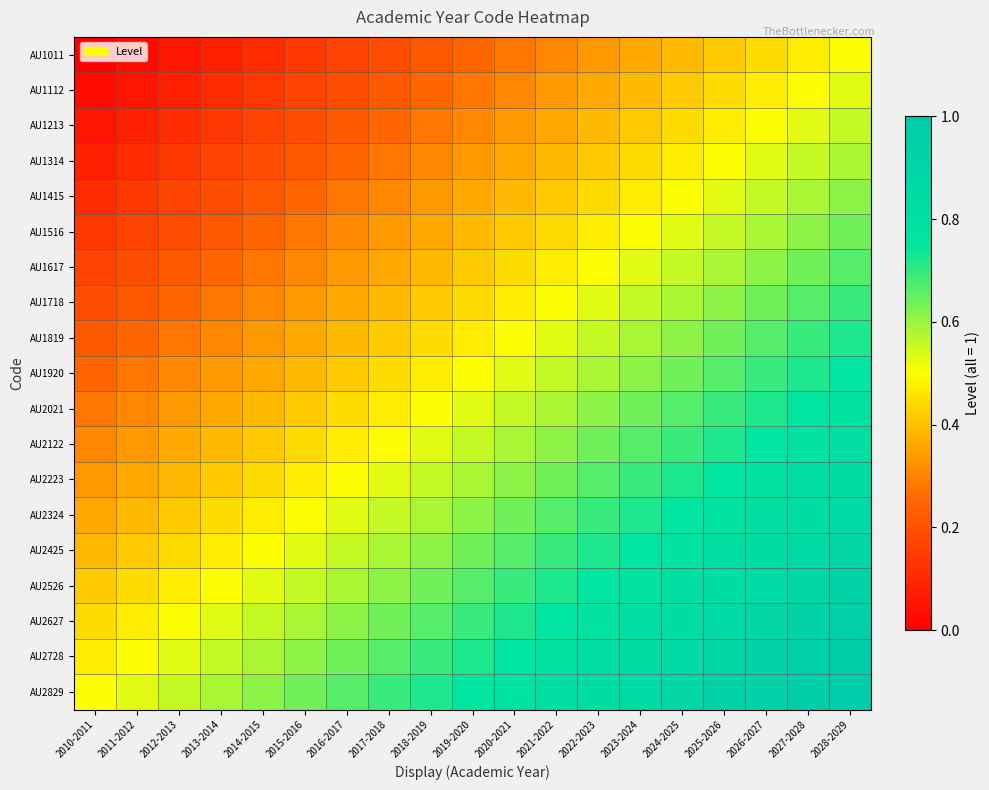

Reading left to right, what are all the values shown in this chart?

AU1011: 2010-2011=0.0	2011-2012=0.0	2012-2013=0.1	2013-2014=0.1	2014-2015=0.1	2015-2016=0.1	2016-2017=0.2	2017-2018=0.2	2018-2019=0.2	2019-2020=0.2	2020-2021=0.3	2021-2022=0.3	2022-2023=0.3	2023-2024=0.4	2024-2025=0.4	2025-2026=0.4	2026-2027=0.4	2027-2028=0.5	2028-2029=0.5
AU1112: 2010-2011=0.0	2011-2012=0.1	2012-2013=0.1	2013-2014=0.1	2014-2015=0.1	2015-2016=0.2	2016-2017=0.2	2017-2018=0.2	2018-2019=0.2	2019-2020=0.3	2020-2021=0.3	2021-2022=0.3	2022-2023=0.4	2023-2024=0.4	2024-2025=0.4	2025-2026=0.4	2026-2027=0.5	2027-2028=0.5	2028-2029=0.5
AU1213: 2010-2011=0.1	2011-2012=0.1	2012-2013=0.1	2013-2014=0.1	2014-2015=0.2	2015-2016=0.2	2016-2017=0.2	2017-2018=0.2	2018-2019=0.3	2019-2020=0.3	2020-2021=0.3	2021-2022=0.4	2022-2023=0.4	2023-2024=0.4	2024-2025=0.4	2025-2026=0.5	2026-2027=0.5	2027-2028=0.5	2028-2029=0.6
AU1314: 2010-2011=0.1	2011-2012=0.1	2012-2013=0.1	2013-2014=0.2	2014-2015=0.2	2015-2016=0.2	2016-2017=0.2	2017-2018=0.3	2018-2019=0.3	2019-2020=0.3	2020-2021=0.4	2021-2022=0.4	2022-2023=0.4	2023-2024=0.4	2024-2025=0.5	2025-2026=0.5	2026-2027=0.5	2027-2028=0.6	2028-2029=0.6
AU1415: 2010-2011=0.1	2011-2012=0.1	2012-2013=0.2	2013-2014=0.2	2014-2015=0.2	2015-2016=0.2	2016-2017=0.3	2017-2018=0.3	2018-2019=0.3	2019-2020=0.4	2020-2021=0.4	2021-2022=0.4	2022-2023=0.4	2023-2024=0.5	2024-2025=0.5	2025-2026=0.5	2026-2027=0.6	2027-2028=0.6	2028-2029=0.6
AU1516: 2010-2011=0.1	2011-2012=0.2	2012-2013=0.2	2013-2014=0.2	2014-2015=0.2	2015-2016=0.3	2016-2017=0.3	2017-2018=0.3	2018-2019=0.4	2019-2020=0.4	2020-2021=0.4	2021-2022=0.4	2022-2023=0.5	2023-2024=0.5	2024-2025=0.5	2025-2026=0.6	2026-2027=0.6	2027-2028=0.6	2028-2029=0.6
AU1617: 2010-2011=0.2	2011-2012=0.2	2012-2013=0.2	2013-2014=0.2	2014-2015=0.3	2015-2016=0.3	2016-2017=0.3	2017-2018=0.4	2018-2019=0.4	2019-2020=0.4	2020-2021=0.4	2021-2022=0.5	2022-2023=0.5	2023-2024=0.5	2024-2025=0.6	2025-2026=0.6	2026-2027=0.6	2027-2028=0.6	2028-2029=0.7
AU1718: 2010-2011=0.2	2011-2012=0.2	2012-2013=0.2	2013-2014=0.3	2014-2015=0.3	2015-2016=0.3	2016-2017=0.4	2017-2018=0.4	2018-2019=0.4	2019-2020=0.4	2020-2021=0.5	2021-2022=0.5	2022-2023=0.5	2023-2024=0.6	2024-2025=0.6	2025-2026=0.6	2026-2027=0.6	2027-2028=0.7	2028-2029=0.7
AU1819: 2010-2011=0.2	2011-2012=0.2	2012-2013=0.3	2013-2014=0.3	2014-2015=0.3	2015-2016=0.4	2016-2017=0.4	2017-2018=0.4	2018-2019=0.4	2019-2020=0.5	2020-2021=0.5	2021-2022=0.5	2022-2023=0.6	2023-2024=0.6	2024-2025=0.6	2025-2026=0.6	2026-2027=0.7	2027-2028=0.7	2028-2029=0.7
AU1920: 2010-2011=0.2	2011-2012=0.3	2012-2013=0.3	2013-2014=0.3	2014-2015=0.4	2015-2016=0.4	2016-2017=0.4	2017-2018=0.4	2018-2019=0.5	2019-2020=0.5	2020-2021=0.5	2021-2022=0.6	2022-2023=0.6	2023-2024=0.6	2024-2025=0.6	2025-2026=0.7	2026-2027=0.7	2027-2028=0.7	2028-2029=0.8
AU2021: 2010-2011=0.3	2011-2012=0.3	2012-2013=0.3	2013-2014=0.4	2014-2015=0.4	2015-2016=0.4	2016-2017=0.4	2017-2018=0.5	2018-2019=0.5	2019-2020=0.5	2020-2021=0.6	2021-2022=0.6	2022-2023=0.6	2023-2024=0.6	2024-2025=0.7	2025-2026=0.7	2026-2027=0.7	2027-2028=0.8	2028-2029=0.8
AU2122: 2010-2011=0.3	2011-2012=0.3	2012-2013=0.4	2013-2014=0.4	2014-2015=0.4	2015-2016=0.4	2016-2017=0.5	2017-2018=0.5	2018-2019=0.5	2019-2020=0.6	2020-2021=0.6	2021-2022=0.6	2022-2023=0.6	2023-2024=0.7	2024-2025=0.7	2025-2026=0.7	2026-2027=0.8	2027-2028=0.8	2028-2029=0.8
AU2223: 2010-2011=0.3	2011-2012=0.4	2012-2013=0.4	2013-2014=0.4	2014-2015=0.4	2015-2016=0.5	2016-2017=0.5	2017-2018=0.5	2018-2019=0.6	2019-2020=0.6	2020-2021=0.6	2021-2022=0.6	2022-2023=0.7	2023-2024=0.7	2024-2025=0.7	2025-2026=0.8	2026-2027=0.8	2027-2028=0.8	2028-2029=0.8
AU2324: 2010-2011=0.4	2011-2012=0.4	2012-2013=0.4	2013-2014=0.4	2014-2015=0.5	2015-2016=0.5	2016-2017=0.5	2017-2018=0.6	2018-2019=0.6	2019-2020=0.6	2020-2021=0.6	2021-2022=0.7	2022-2023=0.7	2023-2024=0.7	2024-2025=0.8	2025-2026=0.8	2026-2027=0.8	2027-2028=0.8	2028-2029=0.9
AU2425: 2010-2011=0.4	2011-2012=0.4	2012-2013=0.4	2013-2014=0.5	2014-2015=0.5	2015-2016=0.5	2016-2017=0.6	2017-2018=0.6	2018-2019=0.6	2019-2020=0.6	2020-2021=0.7	2021-2022=0.7	2022-2023=0.7	2023-2024=0.8	2024-2025=0.8	2025-2026=0.8	2026-2027=0.8	2027-2028=0.9	2028-2029=0.9
AU2526: 2010-2011=0.4	2011-2012=0.4	2012-2013=0.5	2013-2014=0.5	2014-2015=0.5	2015-2016=0.6	2016-2017=0.6	2017-2018=0.6	2018-2019=0.6	2019-2020=0.7	2020-2021=0.7	2021-2022=0.7	2022-2023=0.8	2023-2024=0.8	2024-2025=0.8	2025-2026=0.8	2026-2027=0.9	2027-2028=0.9	2028-2029=0.9
AU2627: 2010-2011=0.4	2011-2012=0.5	2012-2013=0.5	2013-2014=0.5	2014-2015=0.6	2015-2016=0.6	2016-2017=0.6	2017-2018=0.6	2018-2019=0.7	2019-2020=0.7	2020-2021=0.7	2021-2022=0.8	2022-2023=0.8	2023-2024=0.8	2024-2025=0.8	2025-2026=0.9	2026-2027=0.9	2027-2028=0.9	2028-2029=0.9
AU2728: 2010-2011=0.5	2011-2012=0.5	2012-2013=0.5	2013-2014=0.6	2014-2015=0.6	2015-2016=0.6	2016-2017=0.6	2017-2018=0.7	2018-2019=0.7	2019-2020=0.7	2020-2021=0.8	2021-2022=0.8	2022-2023=0.8	2023-2024=0.8	2024-2025=0.9	2025-2026=0.9	2026-2027=0.9	2027-2028=0.9	2028-2029=1.0
AU2829: 2010-2011=0.5	2011-2012=0.5	2012-2013=0.6	2013-2014=0.6	2014-2015=0.6	2015-2016=0.6	2016-2017=0.7	2017-2018=0.7	2018-2019=0.7	2019-2020=0.8	2020-2021=0.8	2021-2022=0.8	2022-2023=0.8	2023-2024=0.9	2024-2025=0.9	2025-2026=0.9	2026-2027=0.9	2027-2028=1.0	2028-2029=1.0